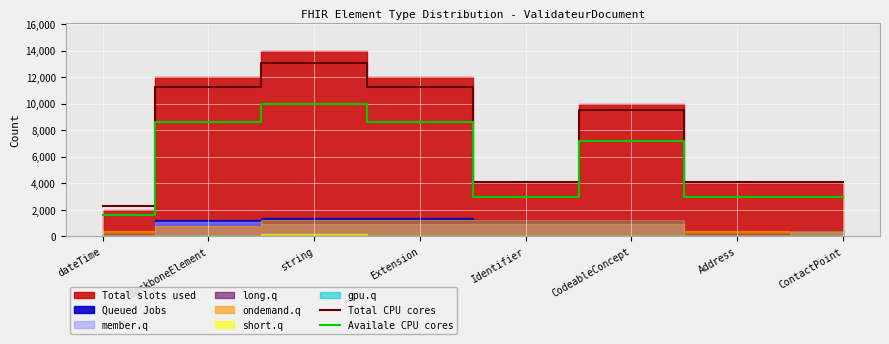

Reading right to left, what are all the values shown in this chart?

Total CPU cores: 4100	4100	9500	4100	11300	13100	11300	2300
Availale CPU cores: 3000	3000	7200	3000	8600	10000	8600	1600